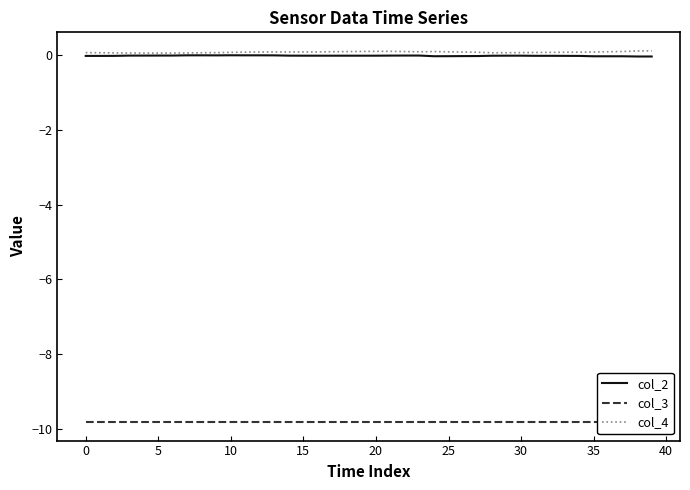

True or false: col_2 has more than 2 interior local peaks.

False